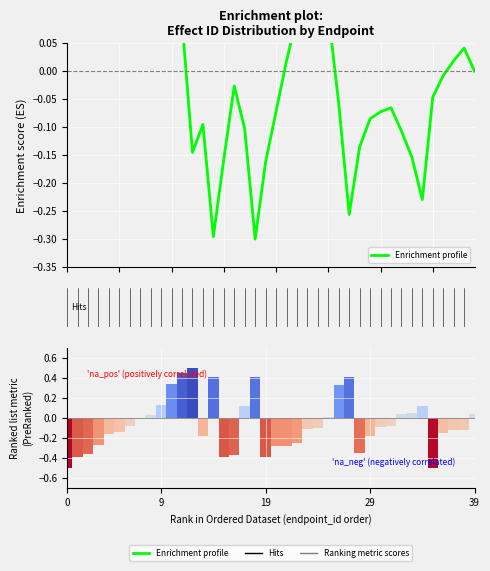

How many data points does each series have?

40